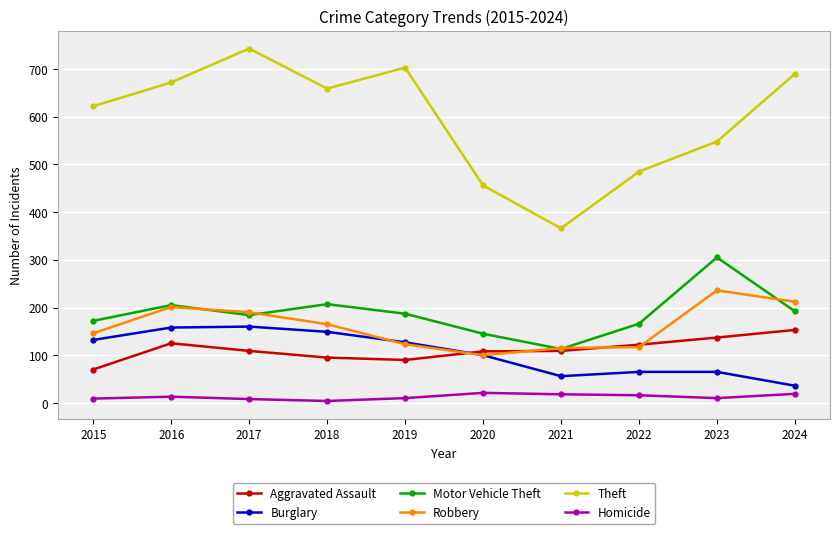

Where does the Theft series first go above 659?

2016